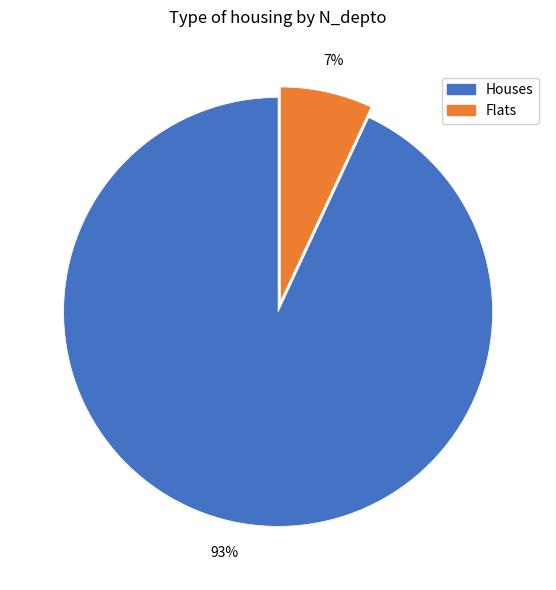

To the nearest percent, what is the average slice percentage?

50%